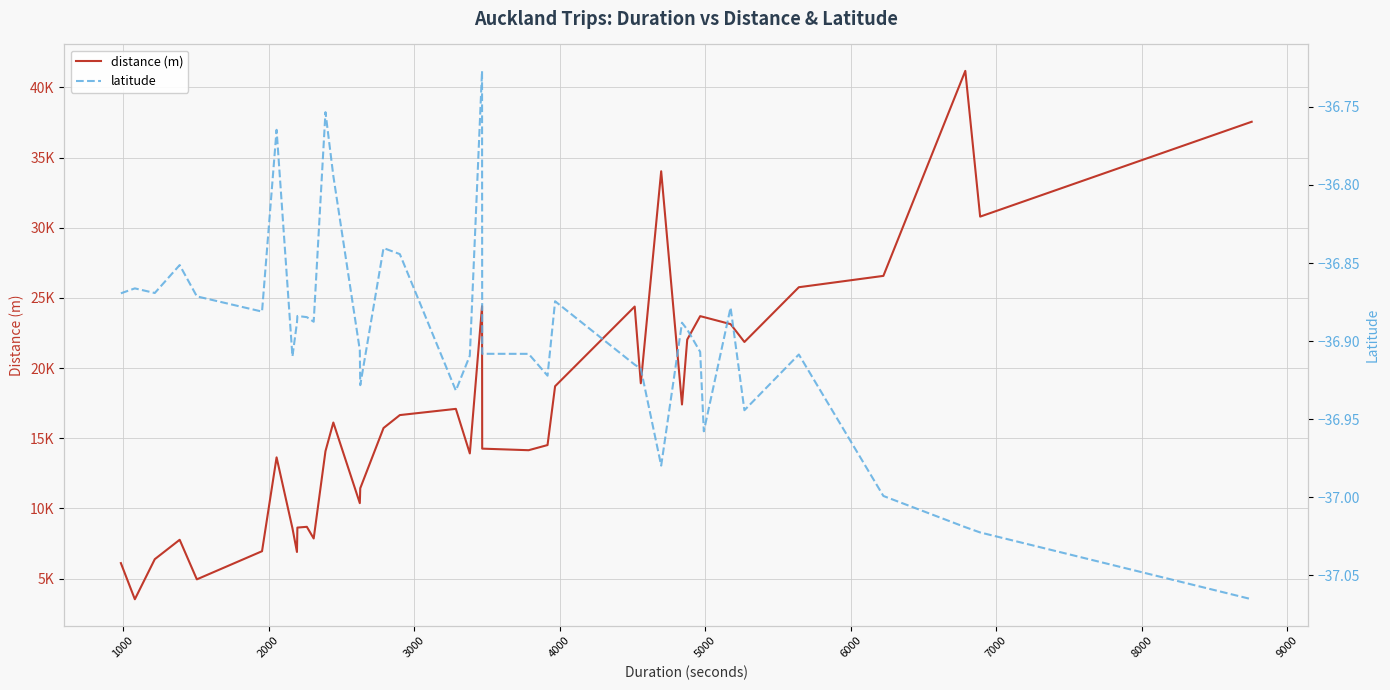

What is the value of the latitude point at the 35th from the left?

-36.9